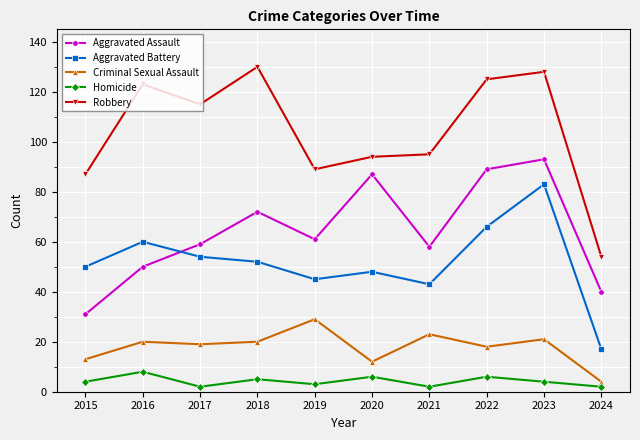

Does the chart display data point markers on the line(s)?

Yes